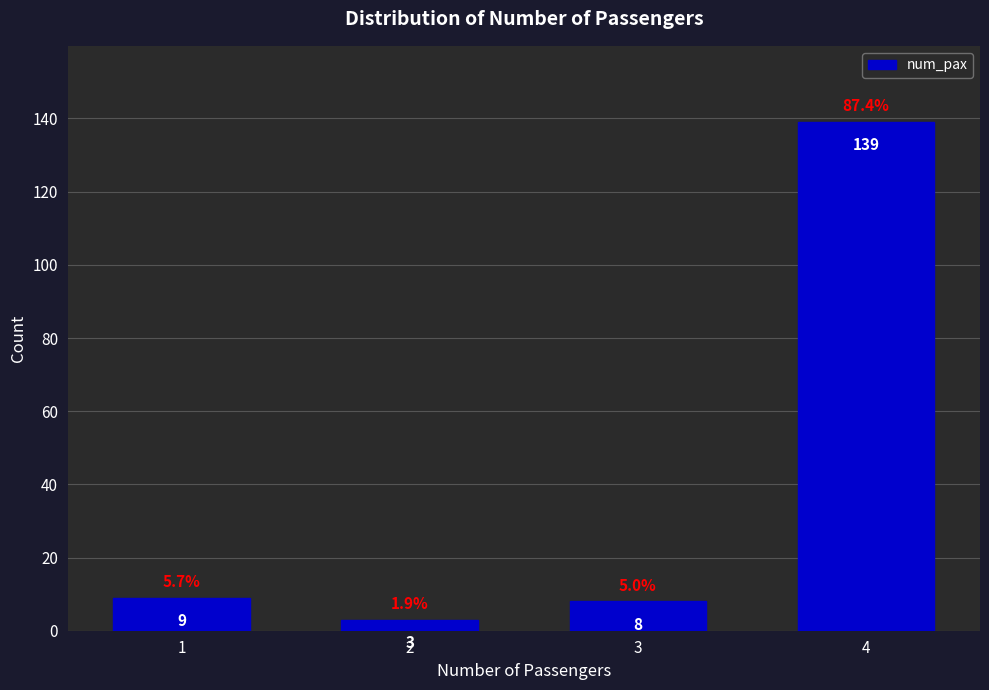

Reading right to left, what are all the values shown in this chart?

139	8	3	9